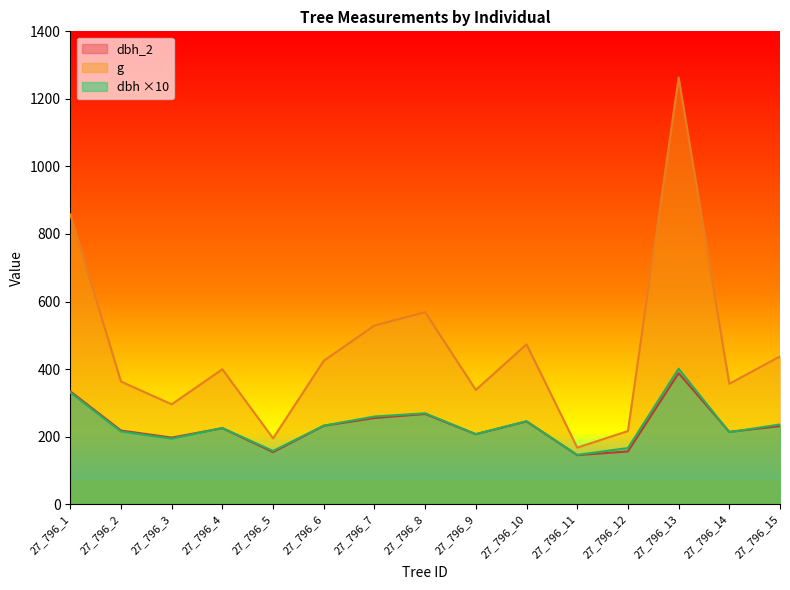

Reading left to right, transcribe all the data shown in this chart.

dbh_2: 27_796_1=334.0	27_796_2=218.0	27_796_3=197.0	27_796_4=225.0	27_796_5=154.0	27_796_6=232.0	27_796_7=255.0	27_796_8=267.0	27_796_9=207.0	27_796_10=245.0	27_796_11=145.0	27_796_12=156.0	27_796_13=388.0	27_796_14=214.0	27_796_15=231.0
dbh: 27_796_1=330.5	27_796_2=215.0	27_796_3=194.0	27_796_4=225.5	27_796_5=157.5	27_796_6=232.5	27_796_7=259.5	27_796_8=269.0	27_796_9=207.5	27_796_10=245.5	27_796_11=146.0	27_796_12=166.0	27_796_13=401.0	27_796_14=213.0	27_796_15=236.0
g: 27_796_1=857.9	27_796_2=363.1	27_796_3=295.6	27_796_4=399.4	27_796_5=194.8	27_796_6=424.6	27_796_7=528.9	27_796_8=568.3	27_796_9=338.2	27_796_10=473.4	27_796_11=167.4	27_796_12=216.4	27_796_13=1262.9	27_796_14=356.3	27_796_15=437.4